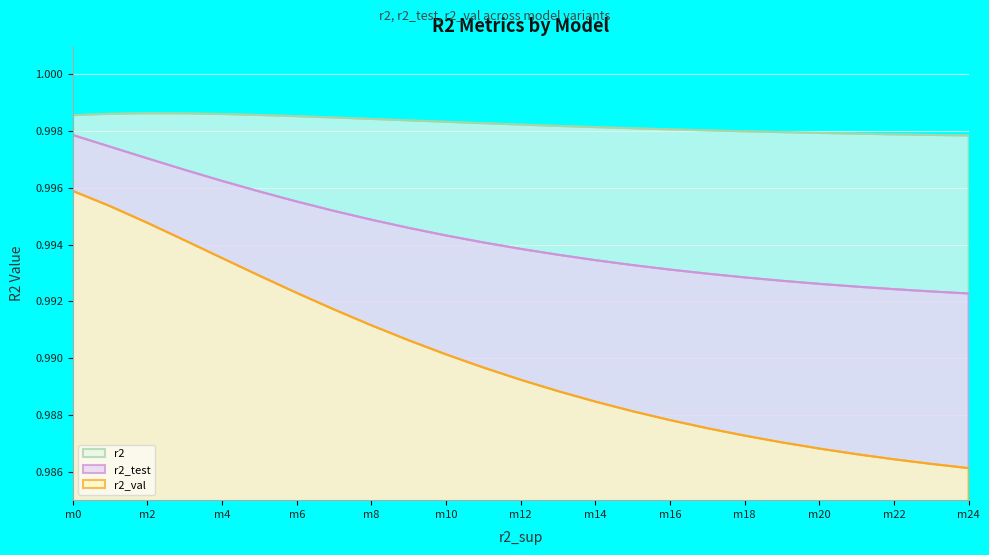

At how many categories does at least one series exceed 0?

25